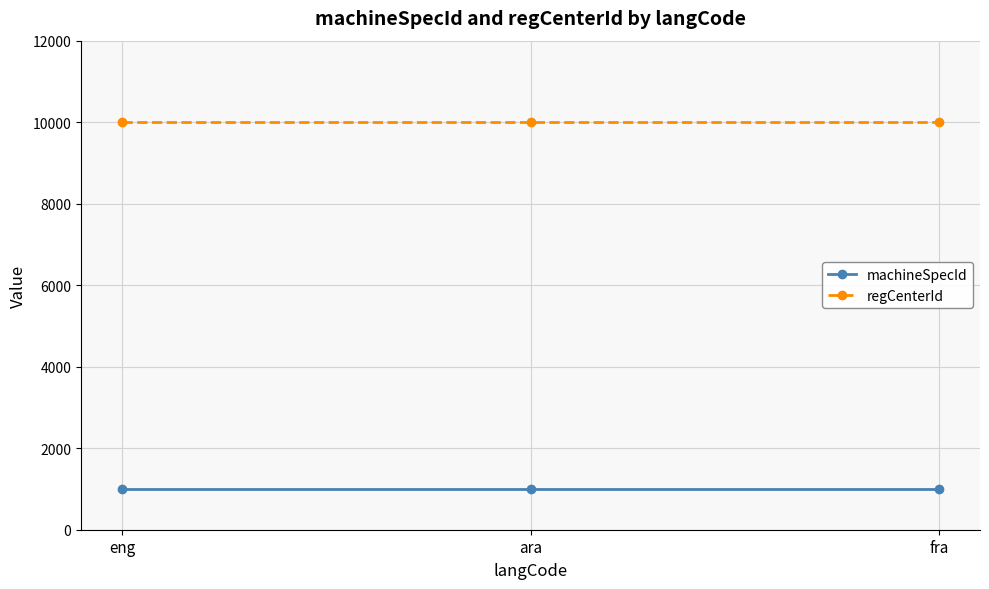

The value of regCenterId at eng is 10002. True or false?

True